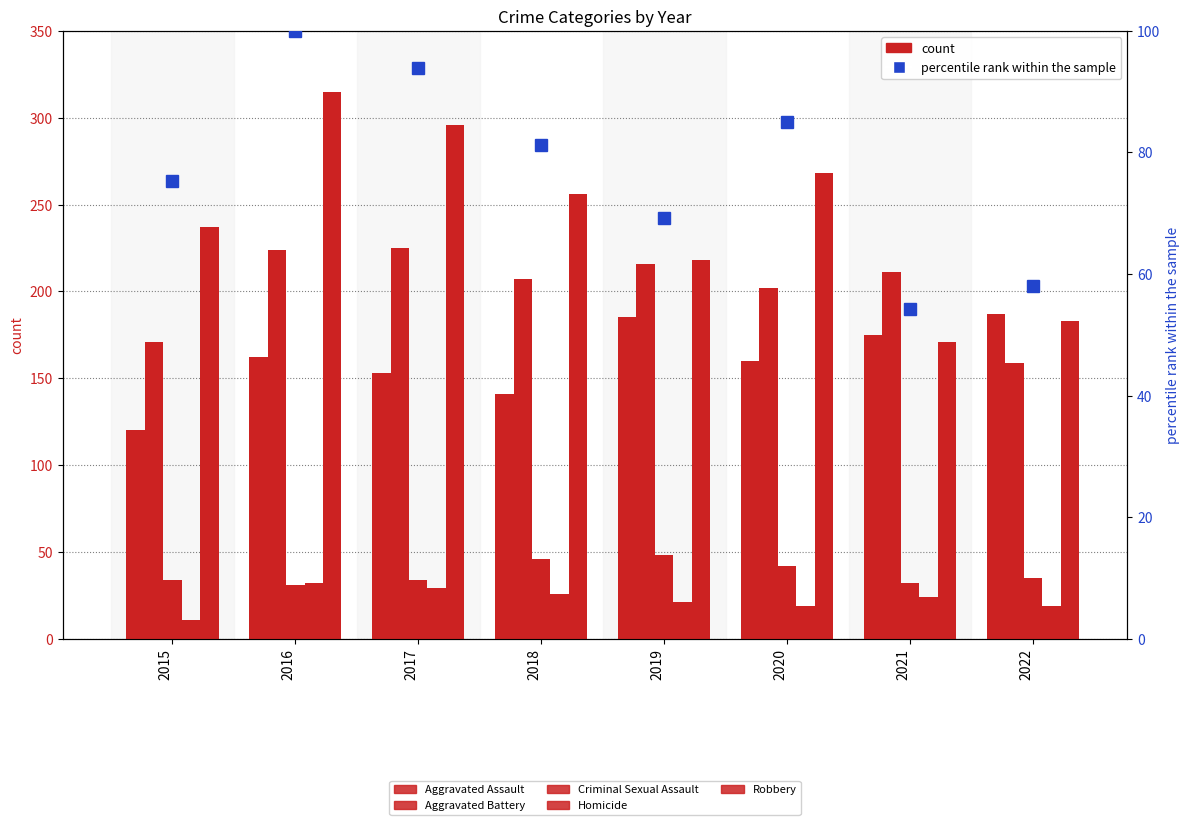

Read the Aggravated Battery value at 2021.

211.0